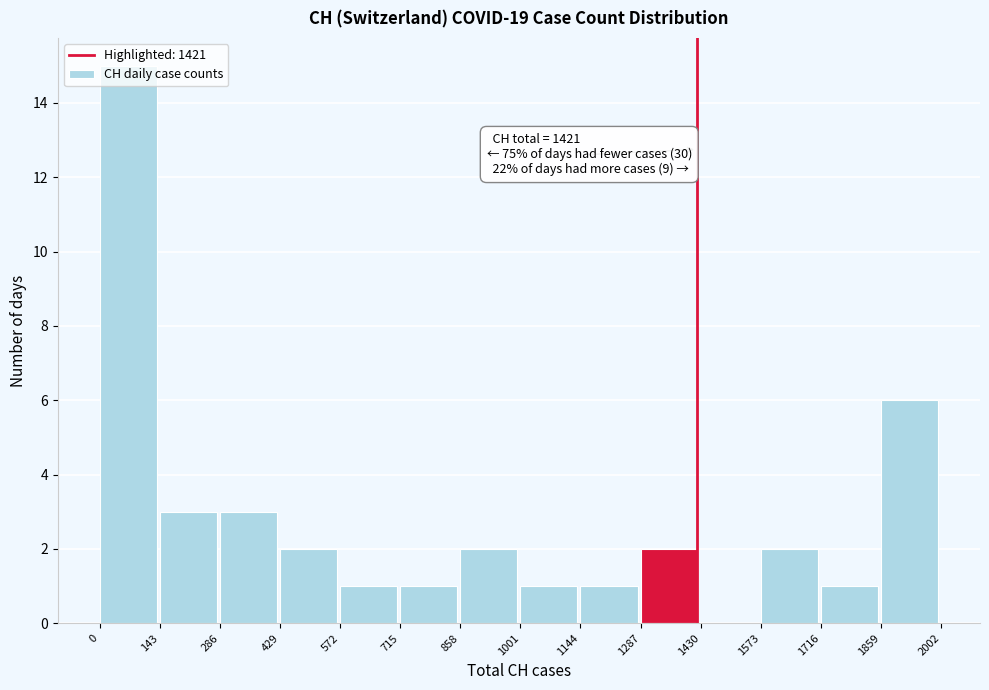

Which range on the x-axis has the tallest bar?

0 to 143